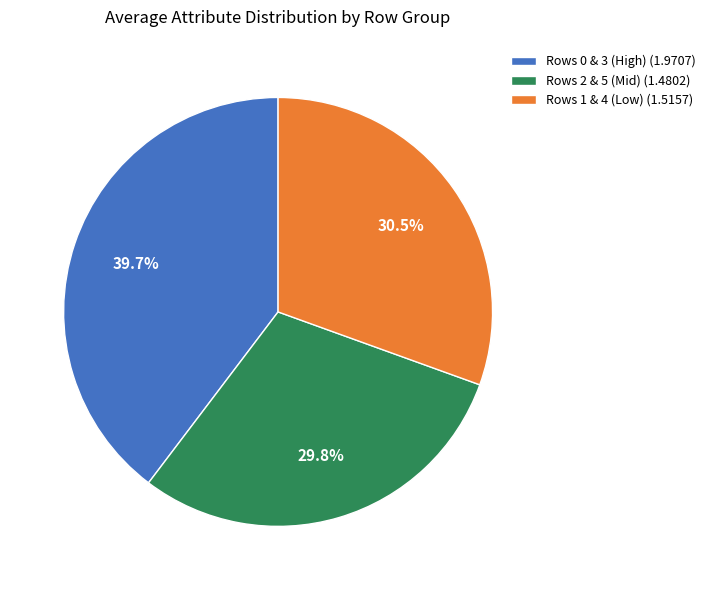

Which slice is the largest?

Rows 0 & 3 (High) (1.9707)